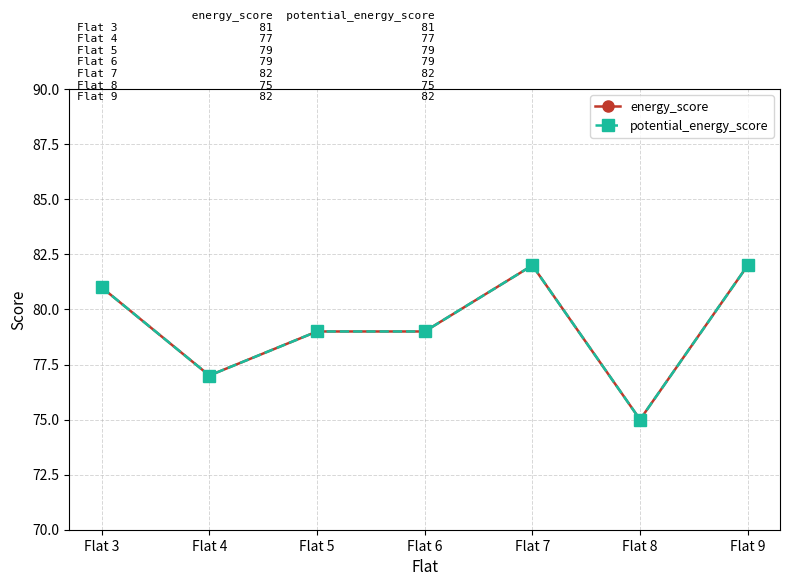

Which series has the largest total across all categories?

energy_score